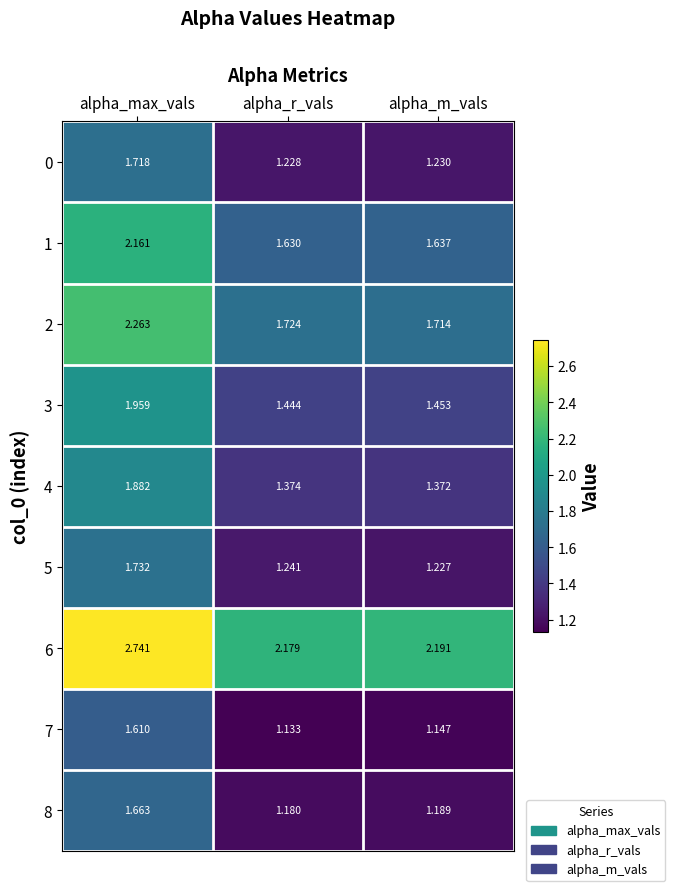

At which category is the sum across all series the highest?

alpha_max_vals